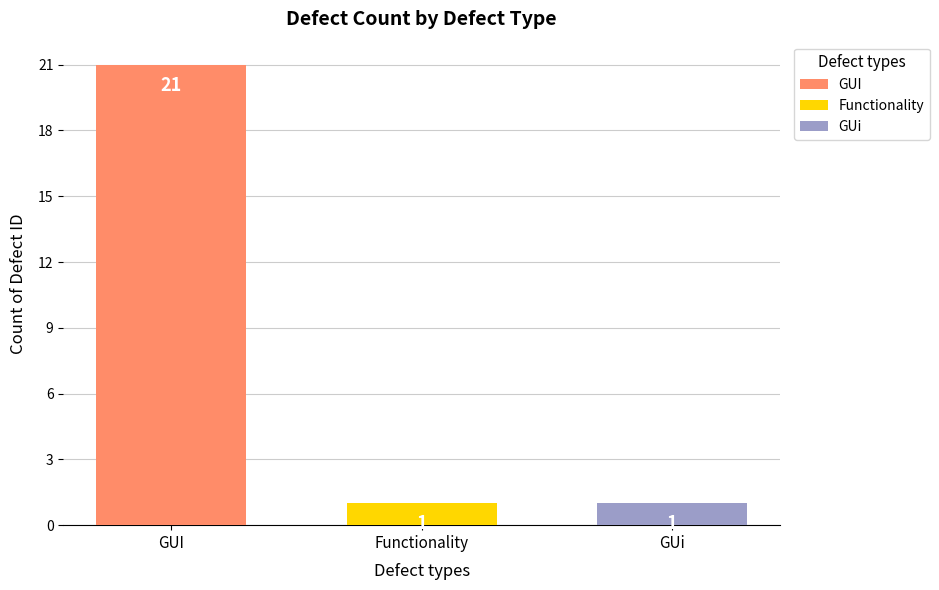

What is the difference between the highest and lowest values at Functionality?

20